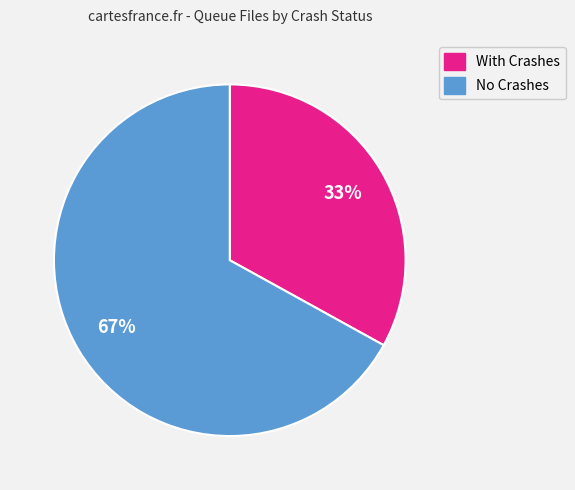

Is there a majority slice in this chart?

Yes